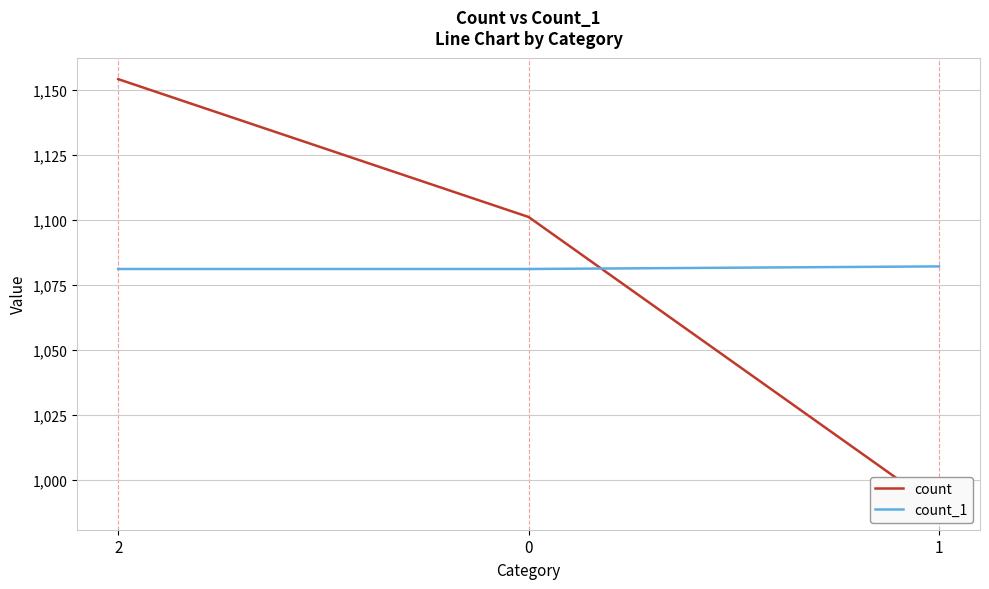

How many lines are shown in the chart?

2